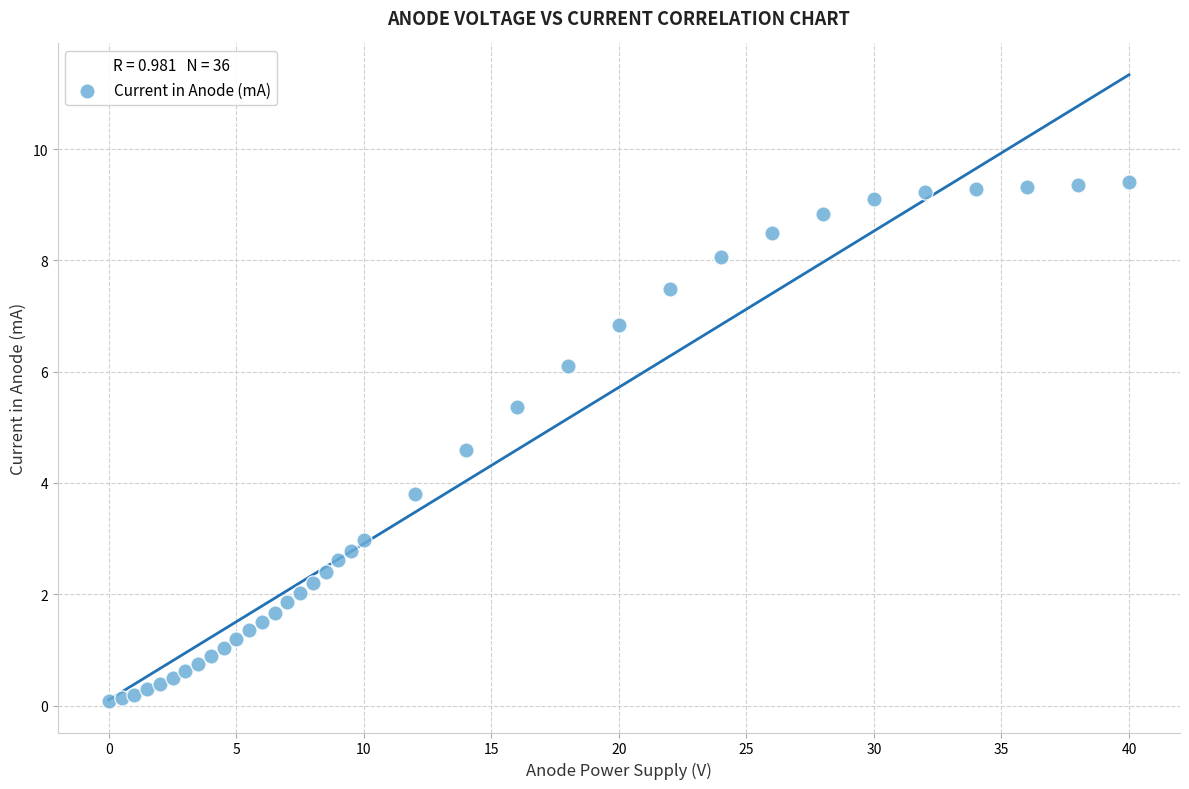

What is the range of Y values (max minus min)?

9.3